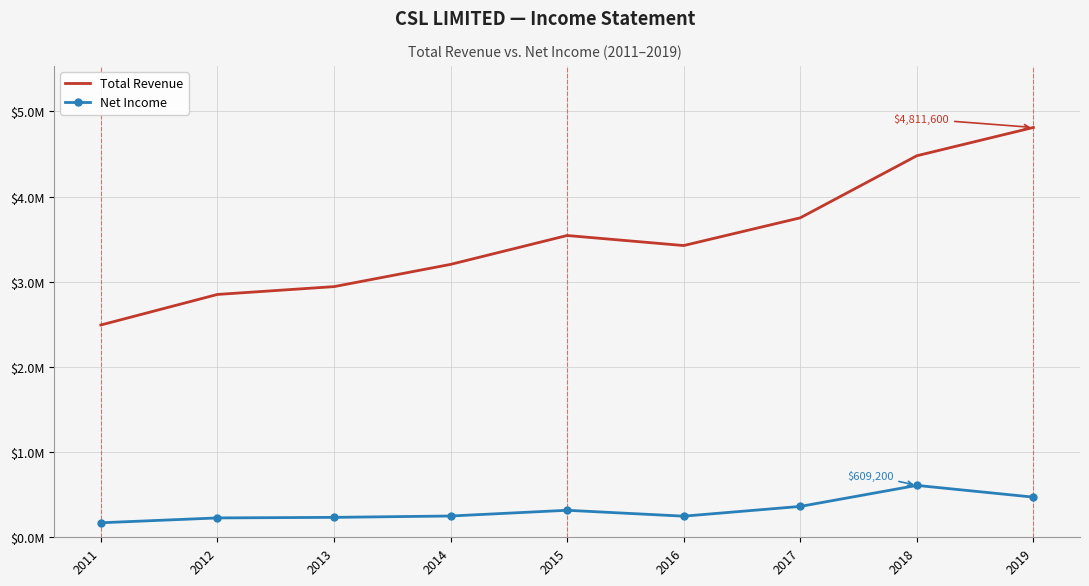

What is the sum of all Total Revenue values?

31500900